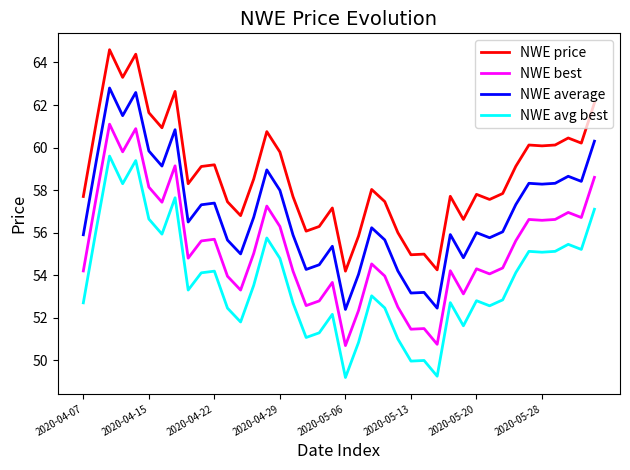

What is the difference between the maximum and minimum values in the NWE avg best series?

10.4